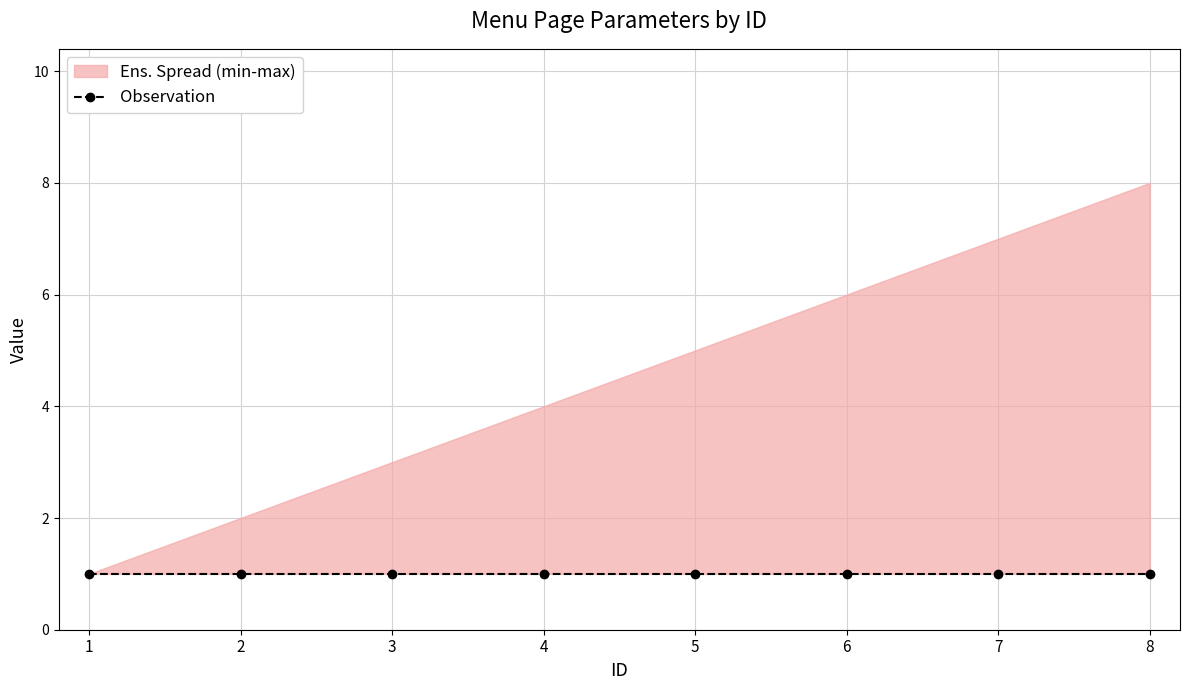

What value does the click series have at 1?

1